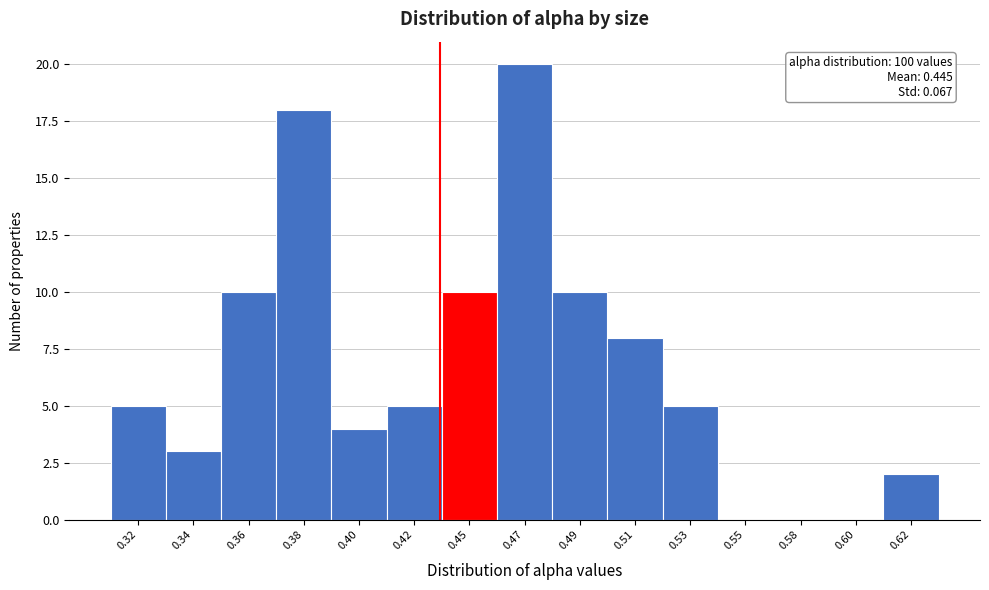

Reading left to right, list all the values displayed in this chart.

0.32=5	0.34=3	0.36=10	0.38=18	0.40=4	0.42=5	0.45=10	0.47=20	0.49=10	0.51=8	0.53=5	0.55=0	0.58=0	0.60=0	0.62=2